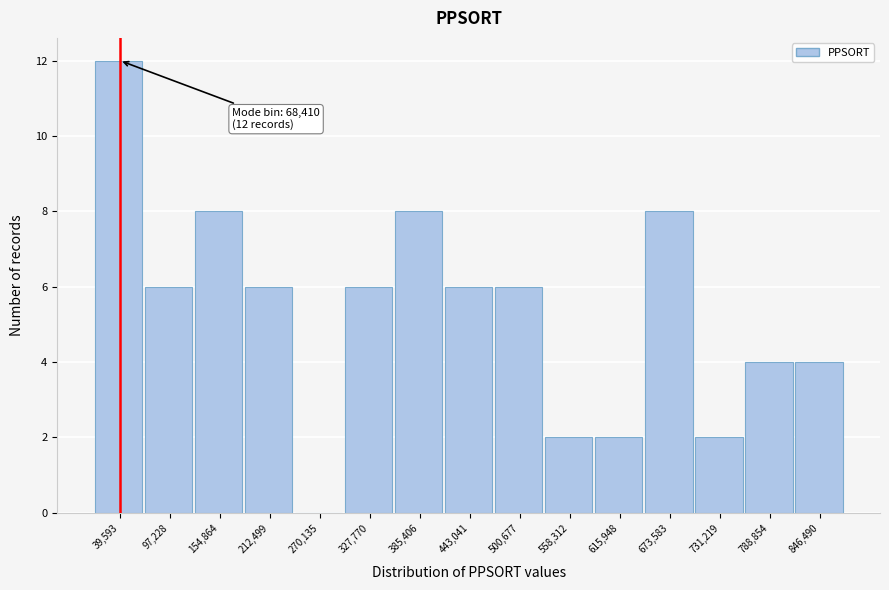

Reading right to left, list all the values displayed in this chart.

846,490=4	788,854=4	731,219=2	673,583=8	615,948=2	558,312=2	500,677=6	443,041=6	385,406=8	327,770=6	270,135=0	212,499=6	154,864=8	97,228=6	39,593=12